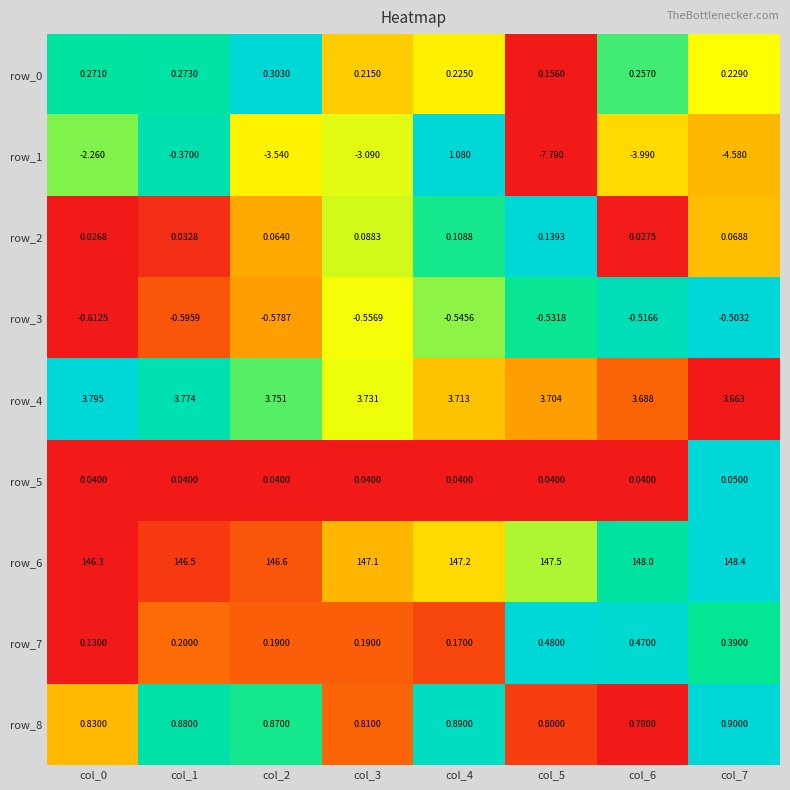

The value of row_4 at col_7 is 0.5. True or false?

False